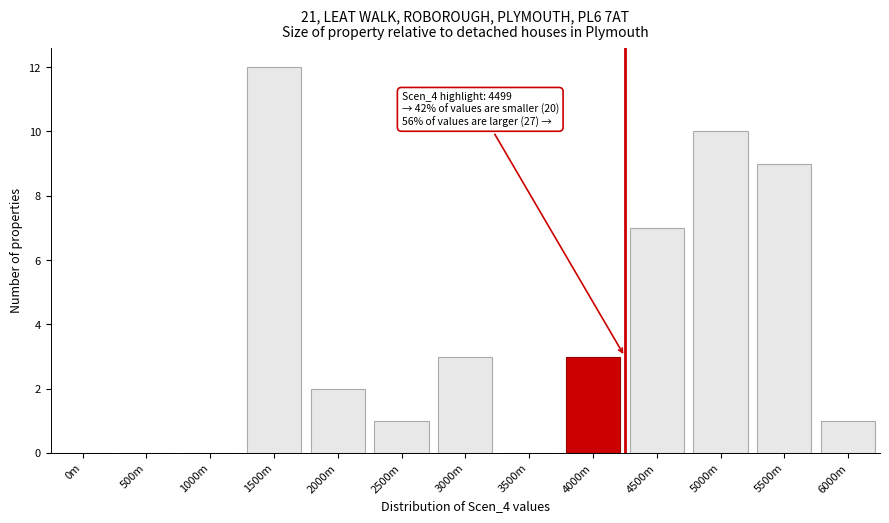

Reading right to left, transcribe all the data shown in this chart.

6000m=1	5500m=9	5000m=10	4500m=7	4000m=3	3500m=0	3000m=3	2500m=1	2000m=2	1500m=12	1000m=0	500m=0	0m=0